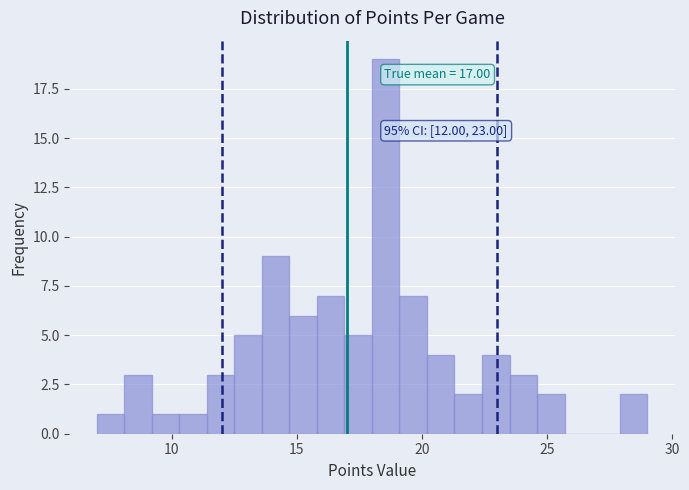

Read against the x-axis, roughly where is the centre of the tallest bar?

18.5